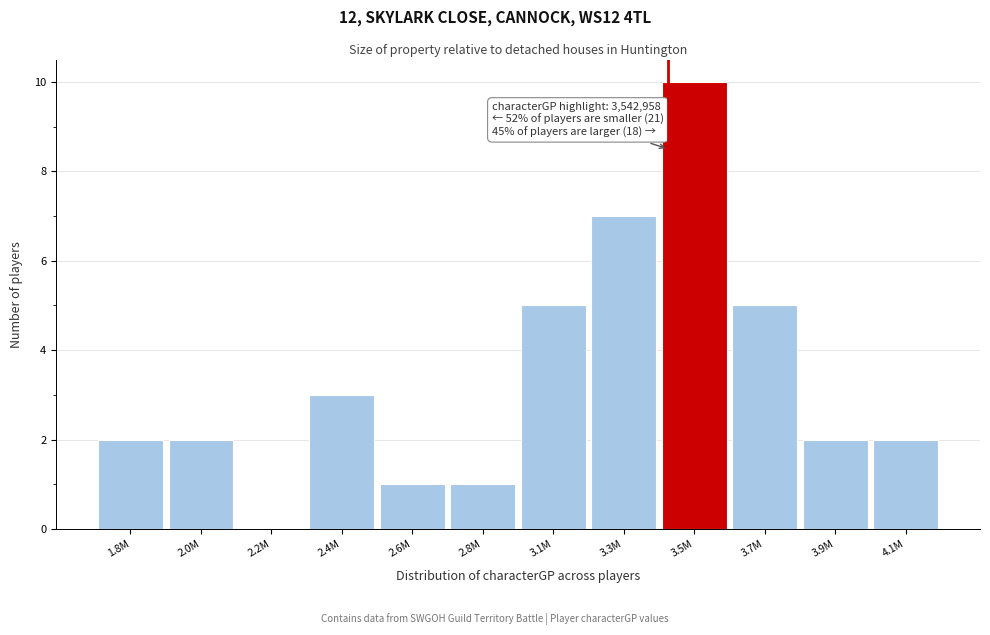

Reading left to right, list all the values displayed in this chart.

1.8M=2	2.0M=2	2.2M=0	2.4M=3	2.6M=1	2.8M=1	3.1M=5	3.3M=7	3.5M=10	3.7M=5	3.9M=2	4.1M=2